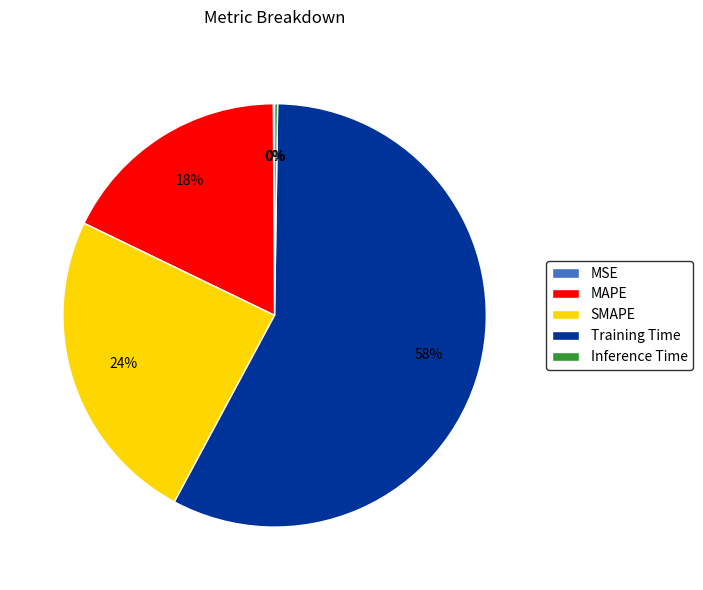

To the nearest percent, what percentage of the pie is SMAPE?

24%